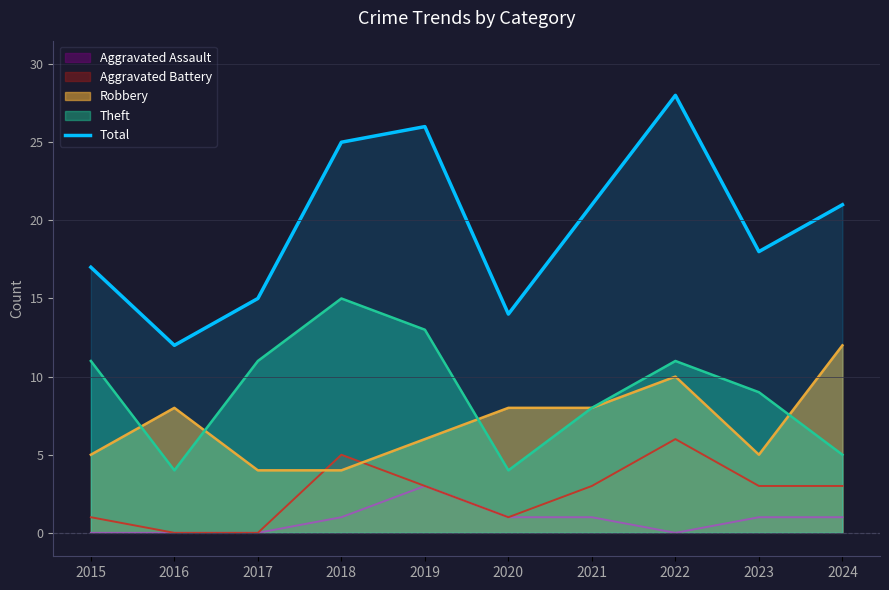

How many points are higher than both their immediate neighbors (excluding endpoints)?

2